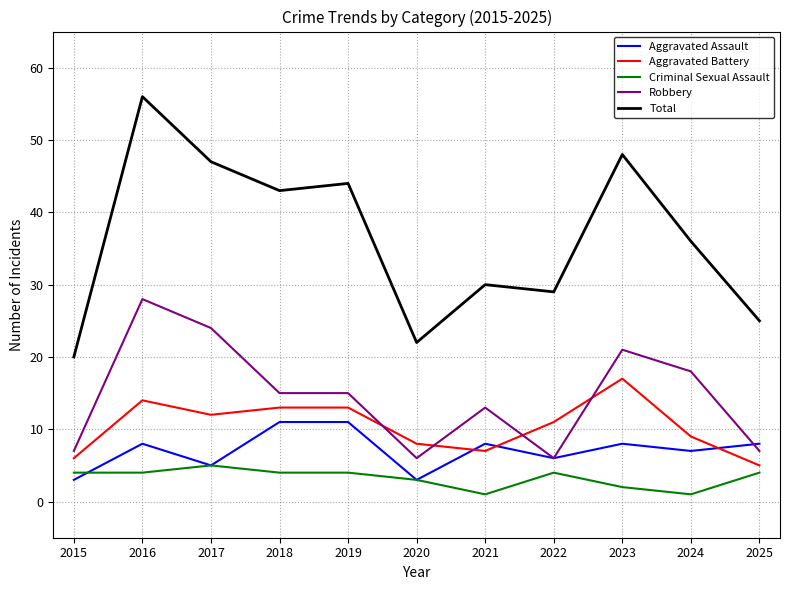

True or false: Total and Aggravated Battery intersect in this chart.

False